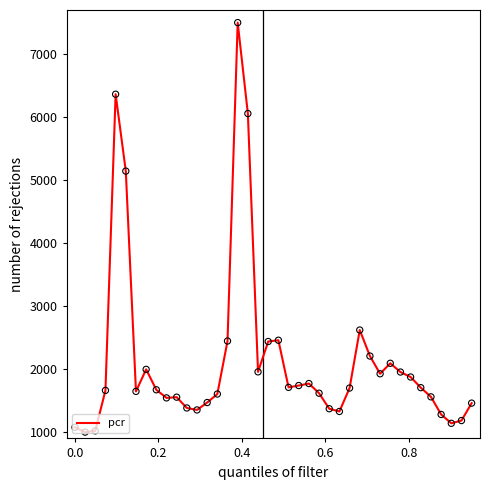

What is the maximum value shown in the chart?

7500.0